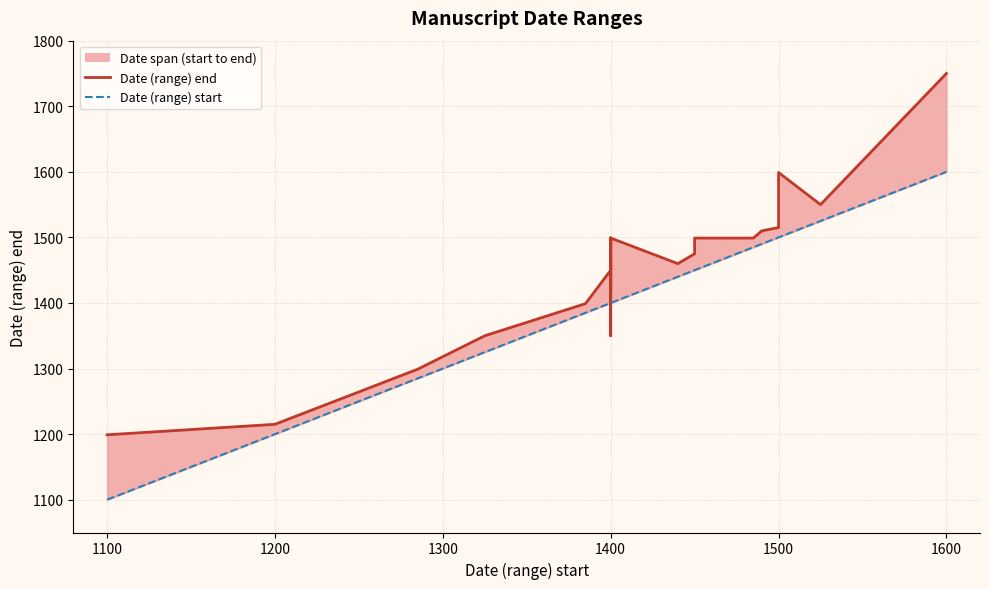

What is the difference between the maximum and second lowest values?

400